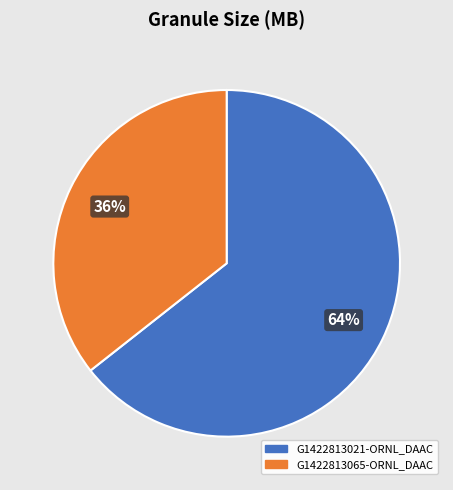

Does G1422813065-ORNL_DAAC account for over 50% of the chart?

No